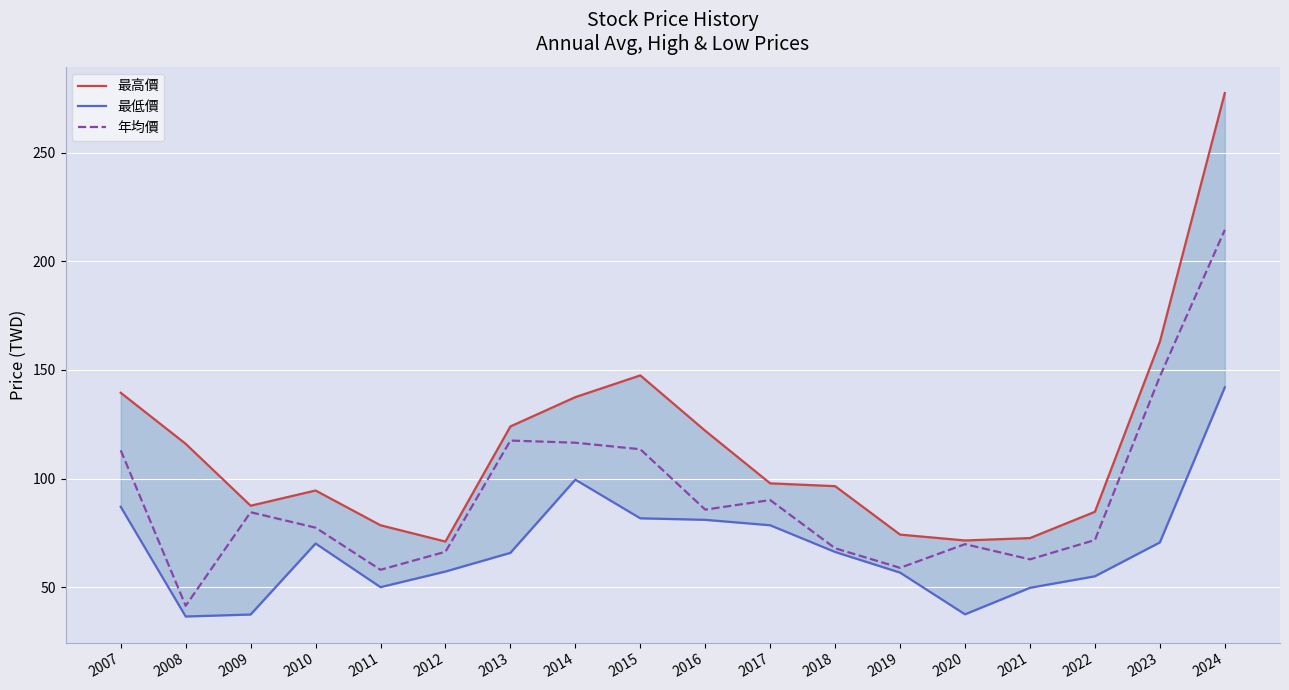

True or false: 年均價 and 最高價 intersect in this chart.

False